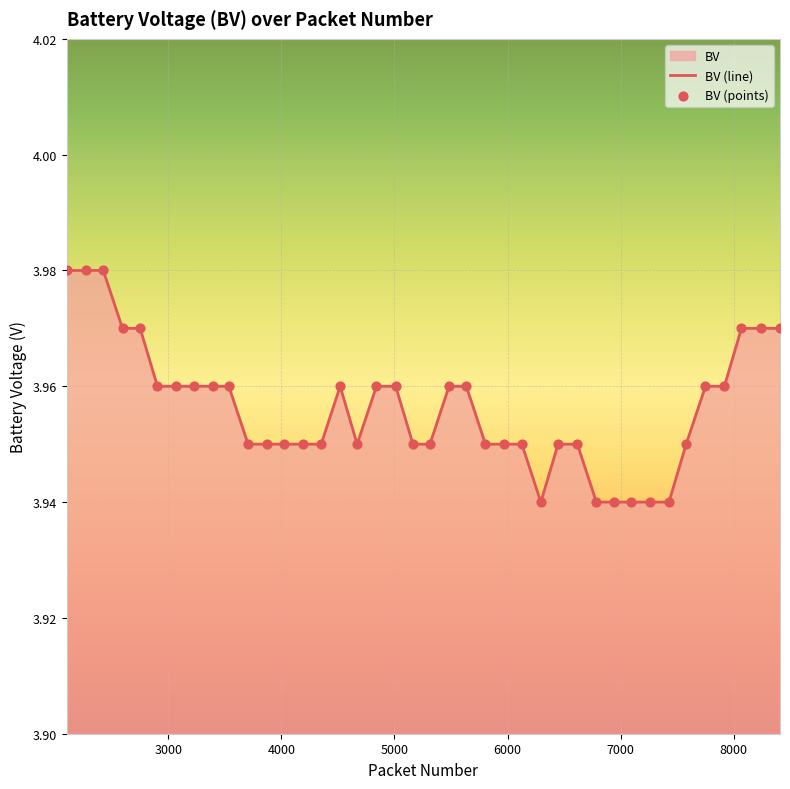

Is the value of BV (points) at 25 greater than the value of BV (line) at 14?

No